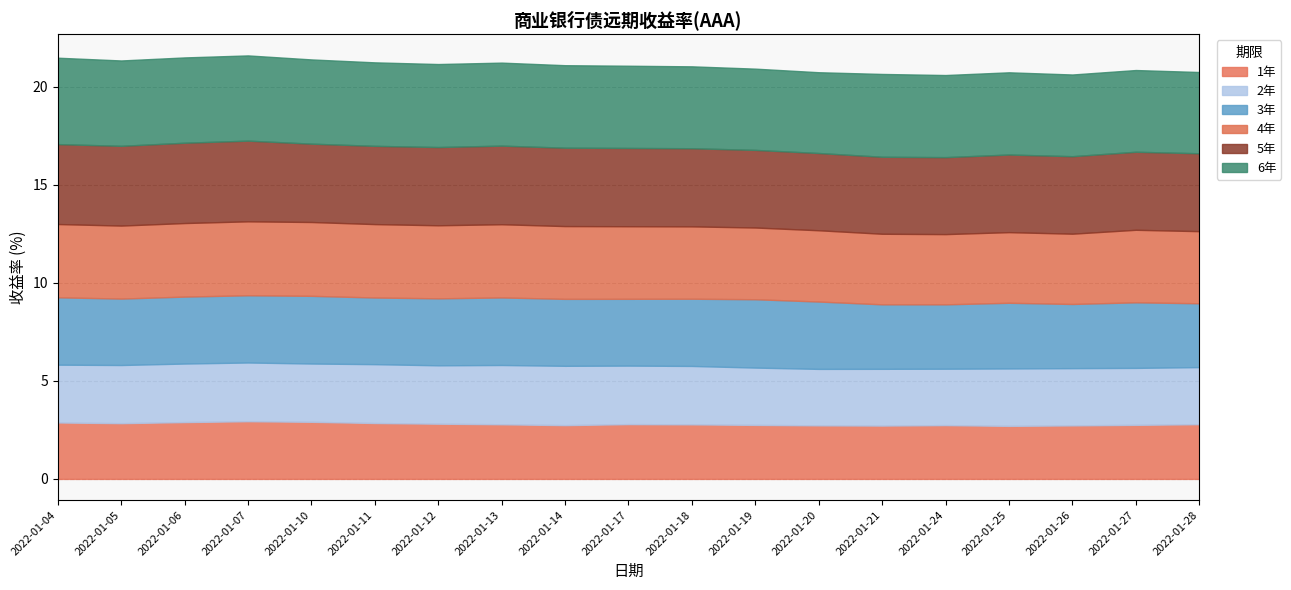

Which category has the highest value across all series?

2022-01-04